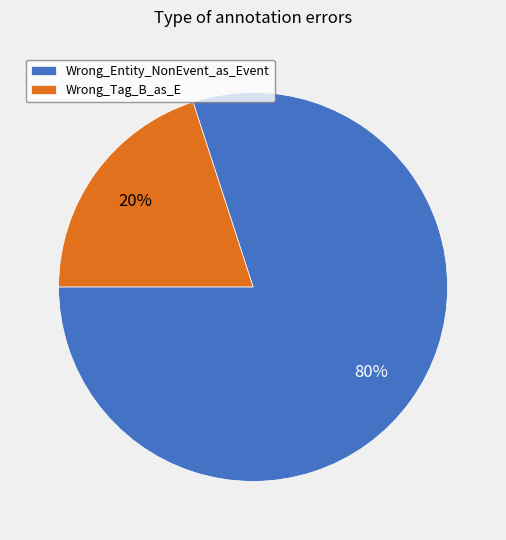

What is the smallest slice in the pie chart?

Wrong_Tag_B_as_E